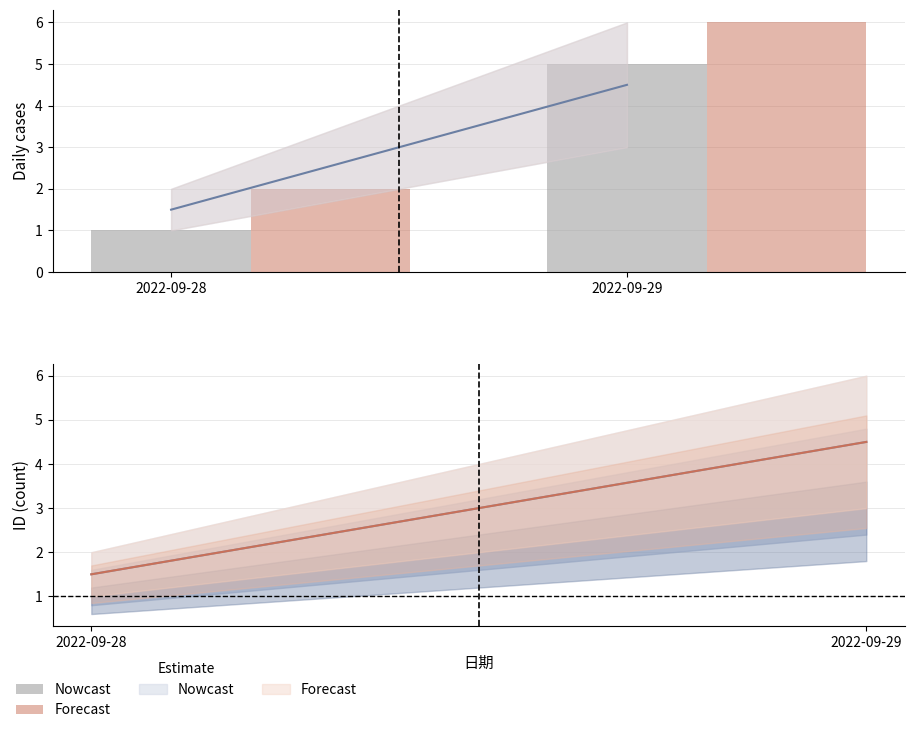

What is the greatest value displayed?

6